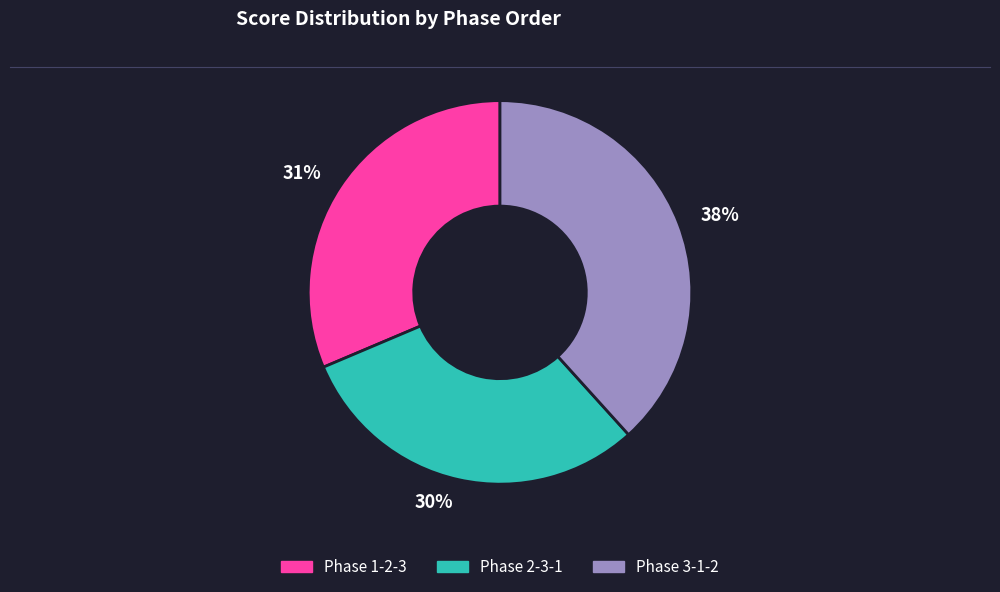

The 38% slice represents 30% of the pie. True or false?

False